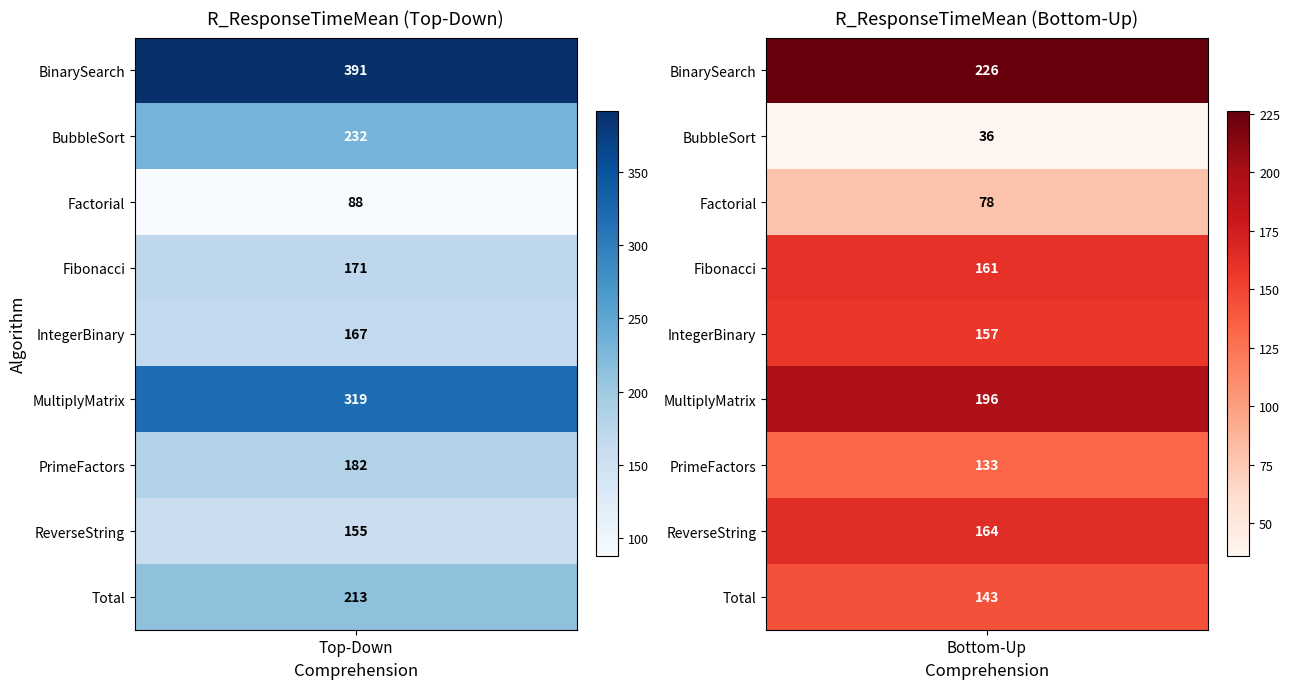

What is the difference between the Total values at 1 and 0?

70